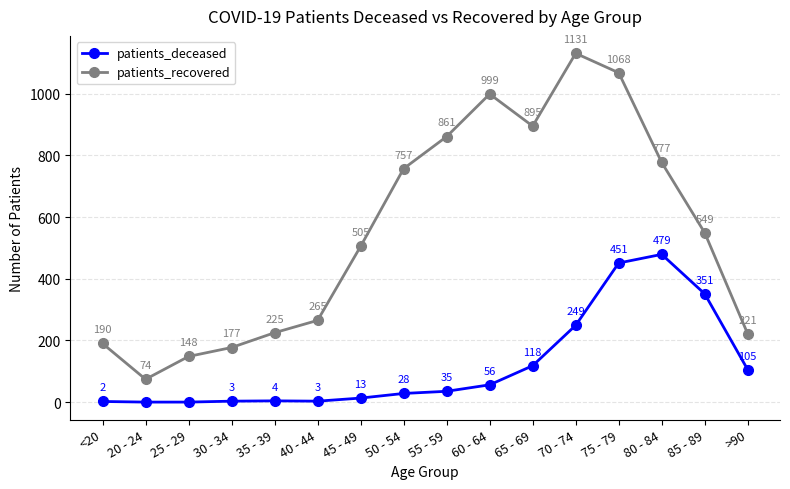

What is the difference between the second highest and minimum values in the patients_recovered series?

994